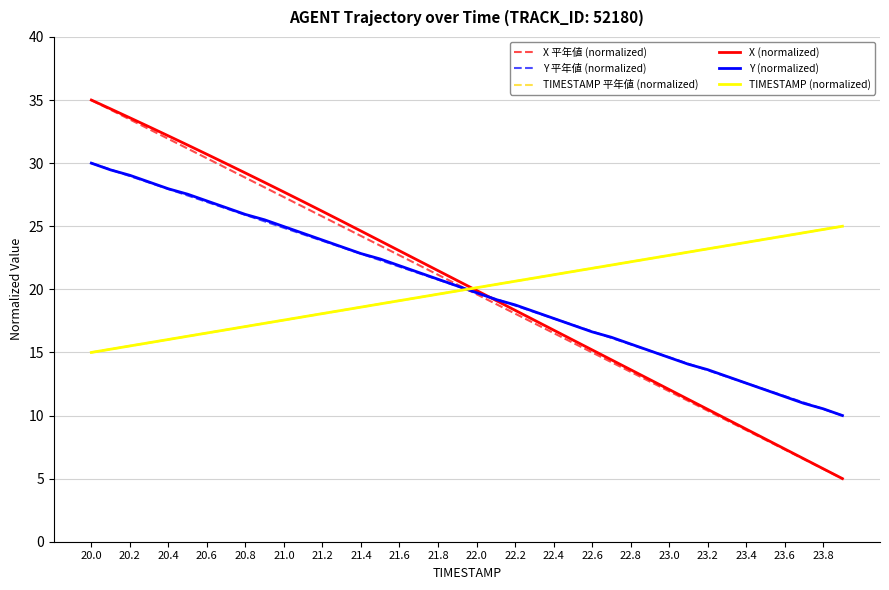

What is the greatest value displayed?

35.0